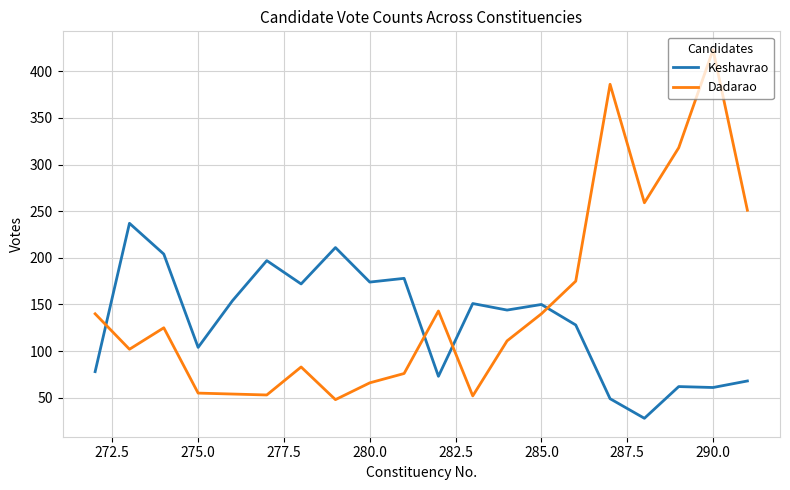

What is the maximum value for Keshavrao?

237